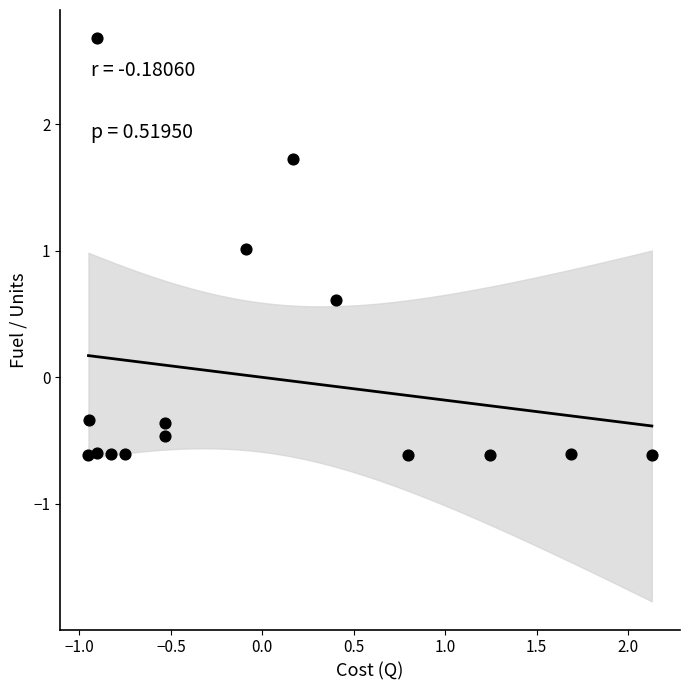

What is the range of X values (max minus min)?

3.1